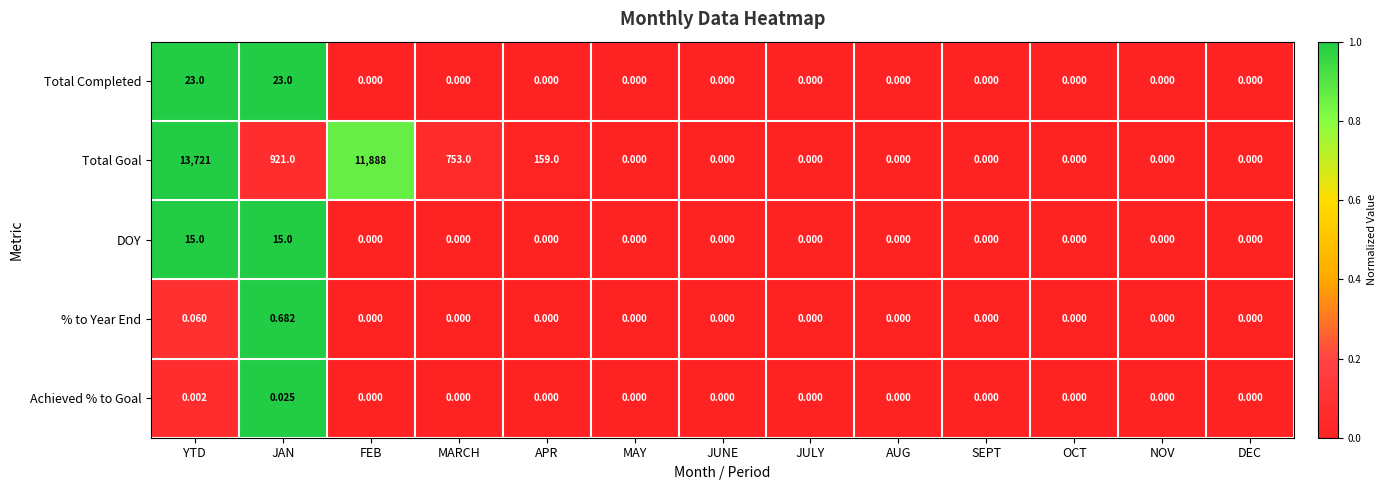

At which category does the chart reach its peak across all series?

YTD